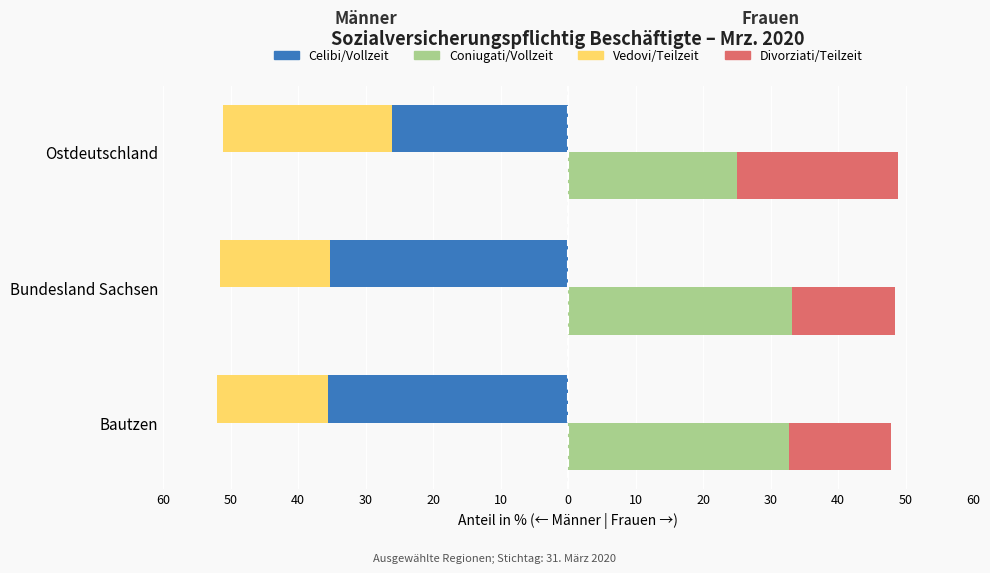

What is the smallest value displayed?

-35.6